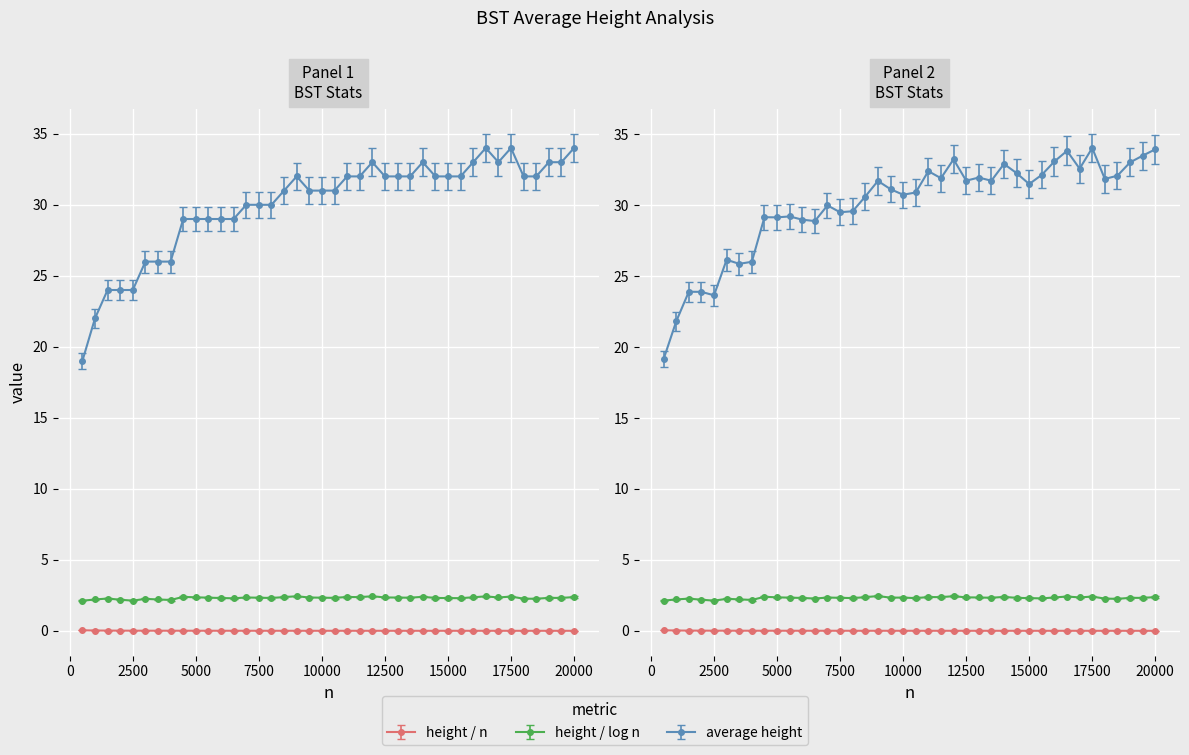

True or false: height / n and average height cross at least once.

False